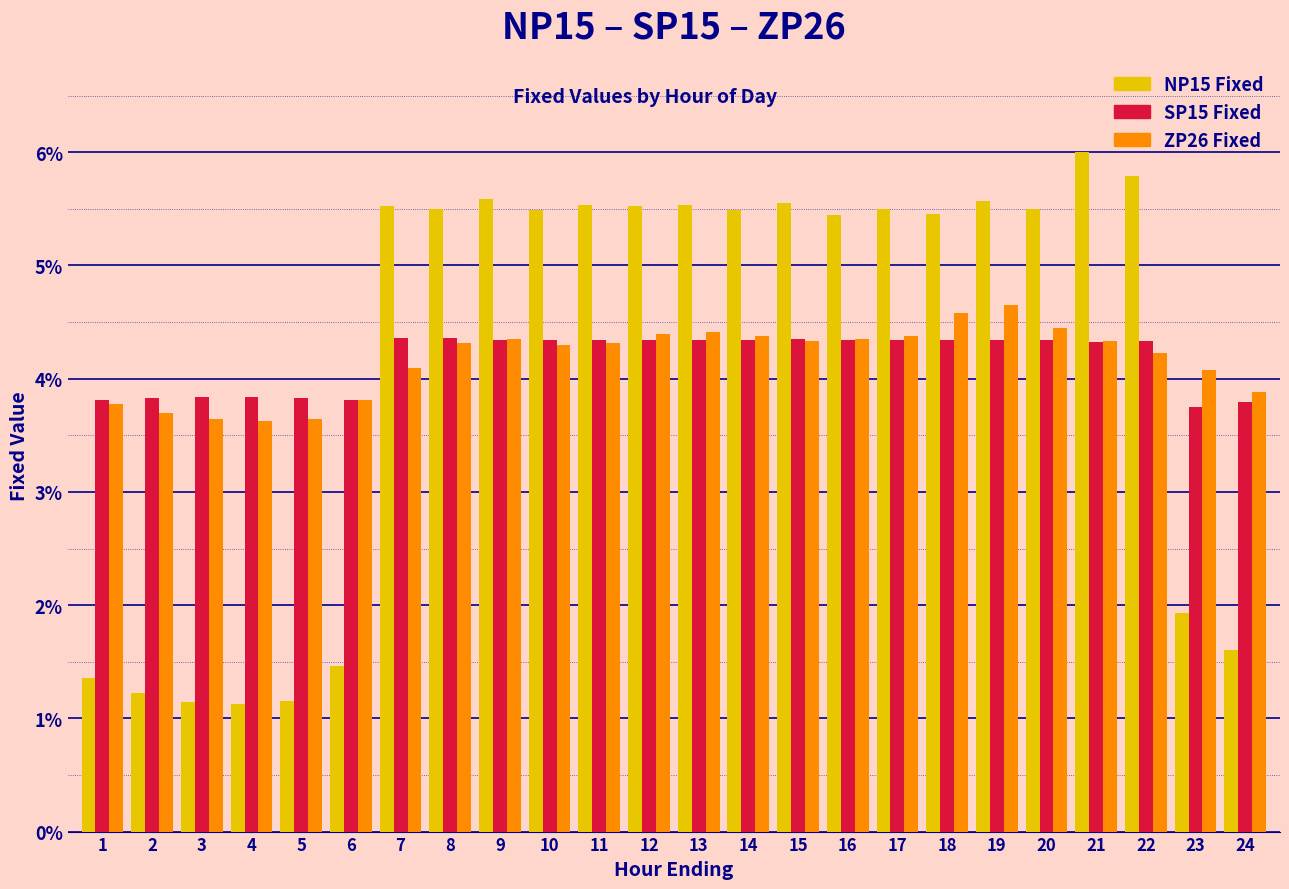

Where does the SP15 Fixed series first go above 4?

7